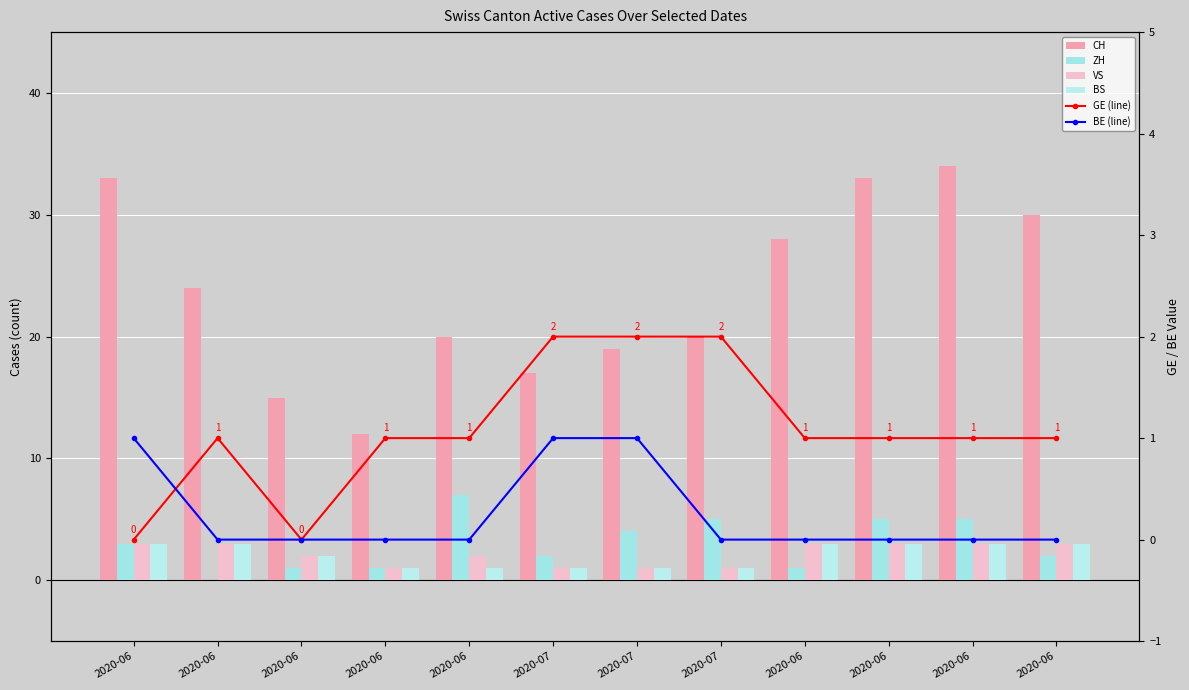

The value of GE (line) at 2020-06 is 1. True or false?

True